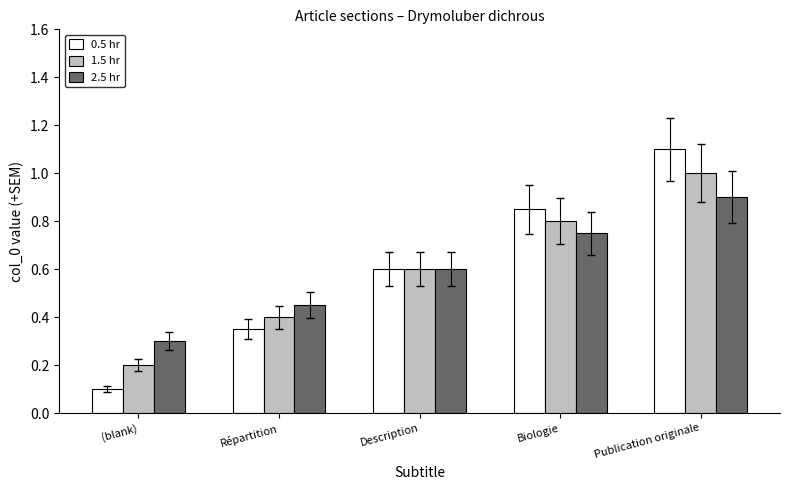

What is the maximum value for 1.5 hr?

1.0